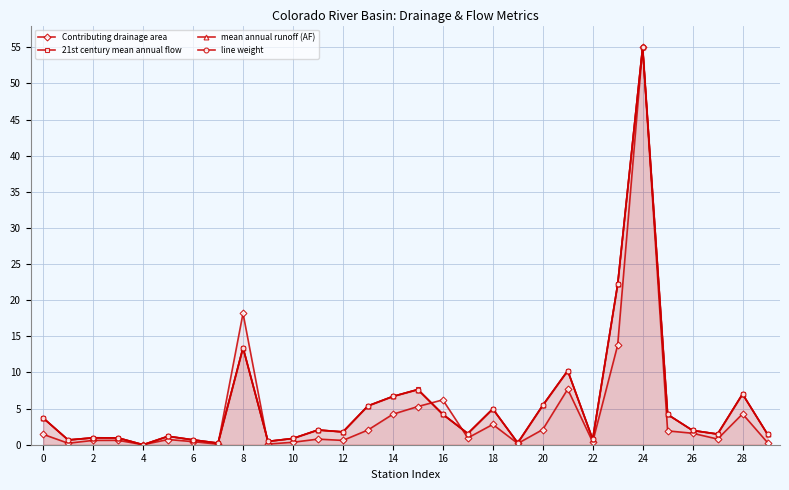

Does the chart display data point markers on the line(s)?

Yes